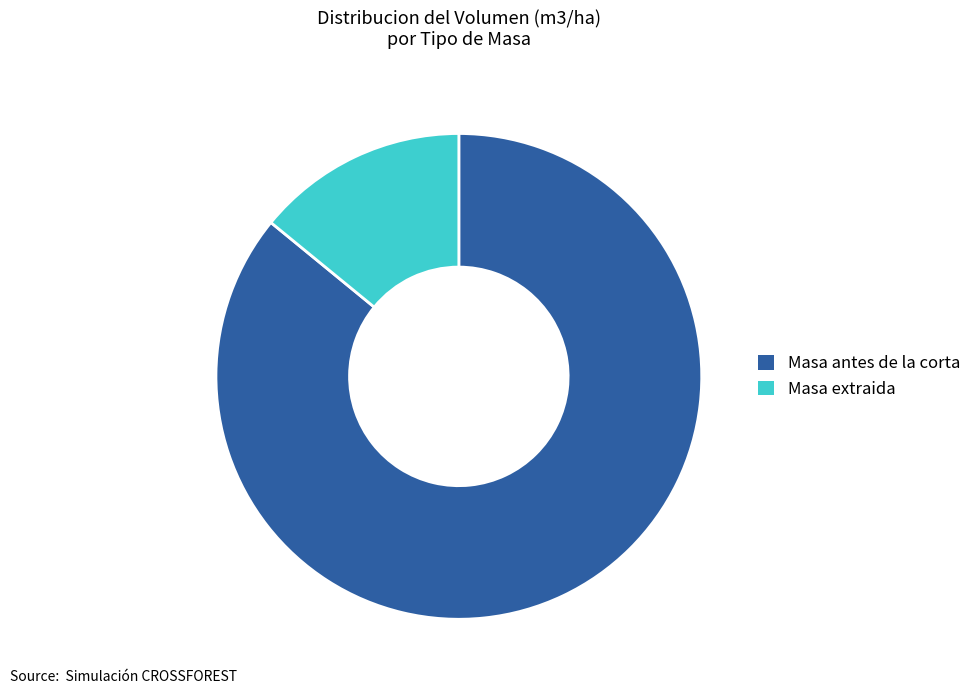

What is the largest slice in the pie chart?

Masa antes de la corta